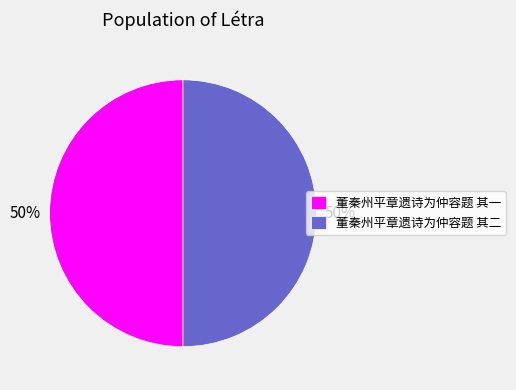

To the nearest percent, what is the average slice percentage?

50%